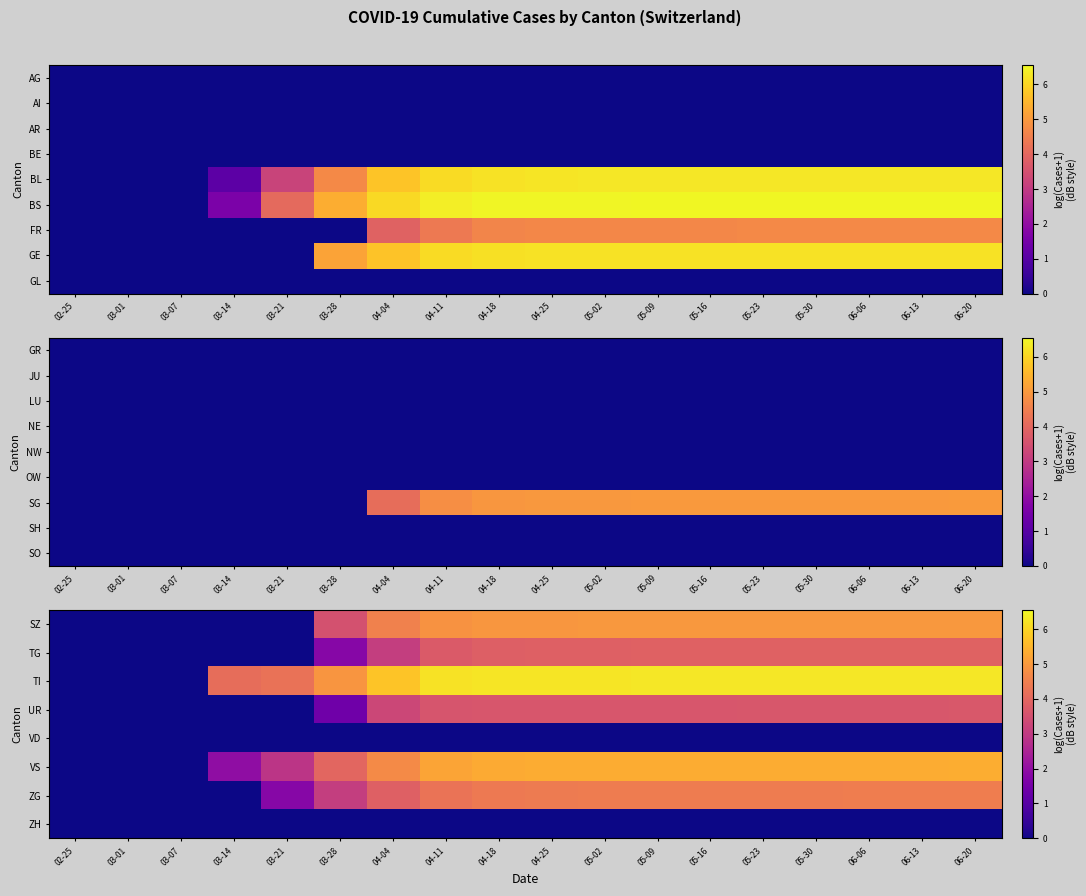

How many data points in ZG are above 4?

11